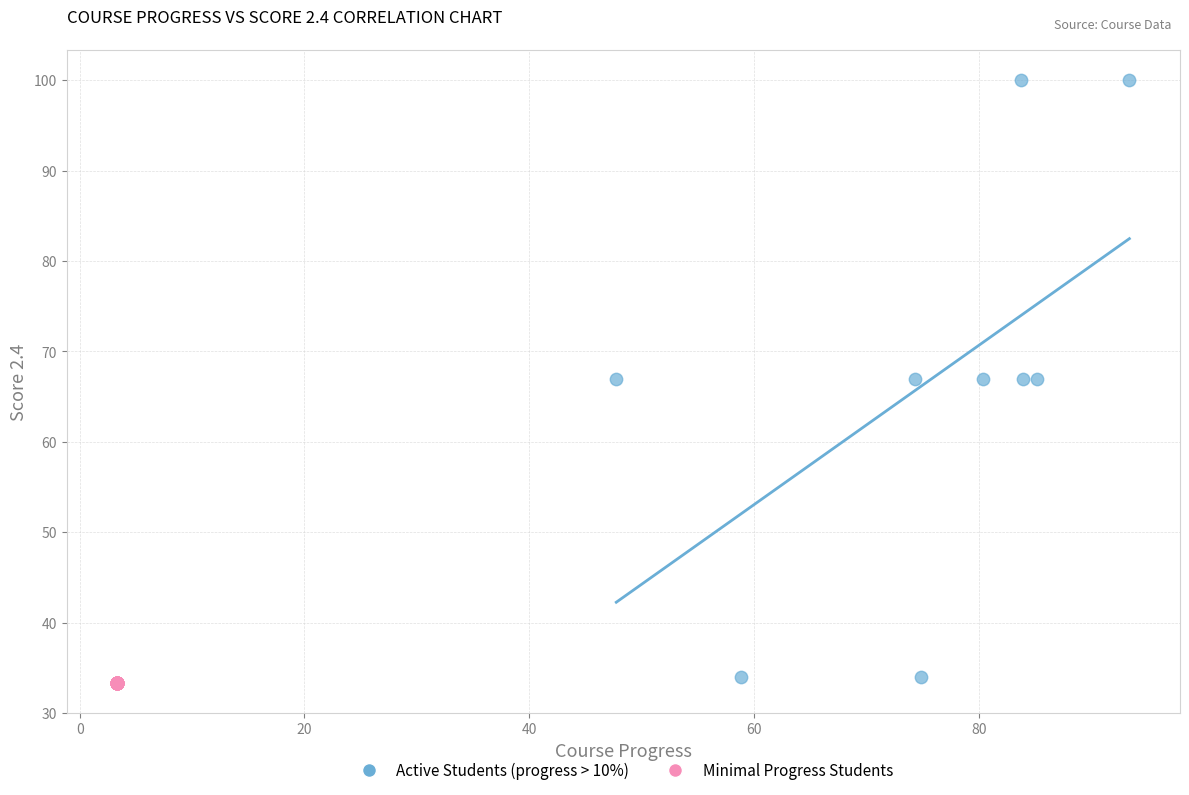

Which series reaches the minimum Y coordinate?

Minimal Progress Students